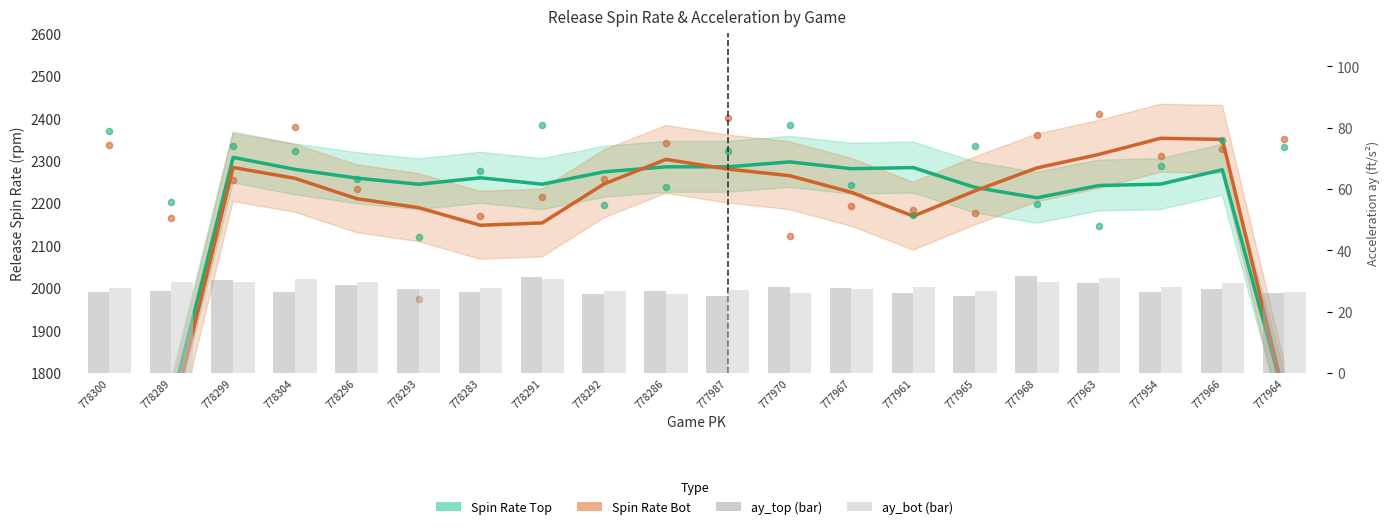

At how many categories does at least one series exceed 737?

20